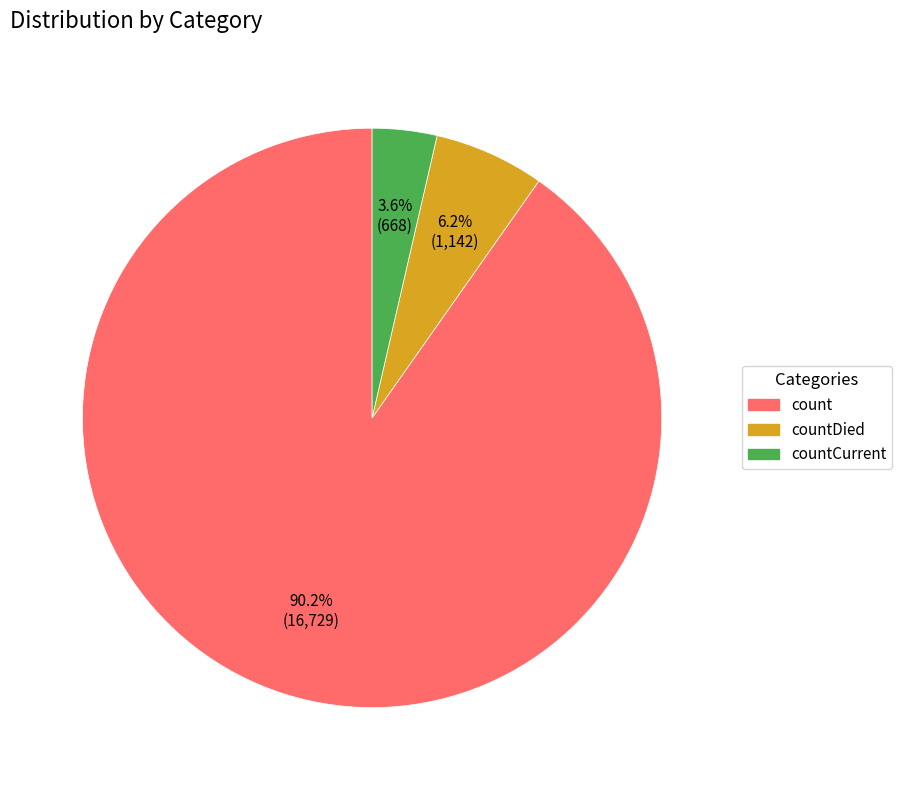

Is there a majority slice in this chart?

Yes